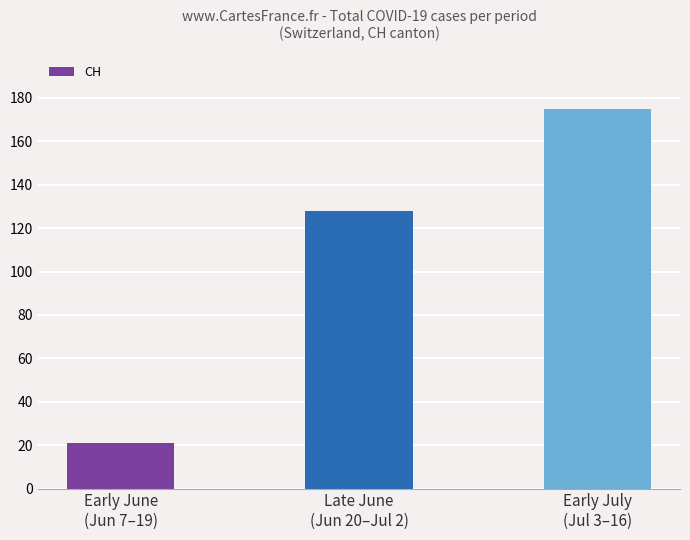

Which label corresponds to the smallest value in the chart?

Early June
(Jun 7–19)